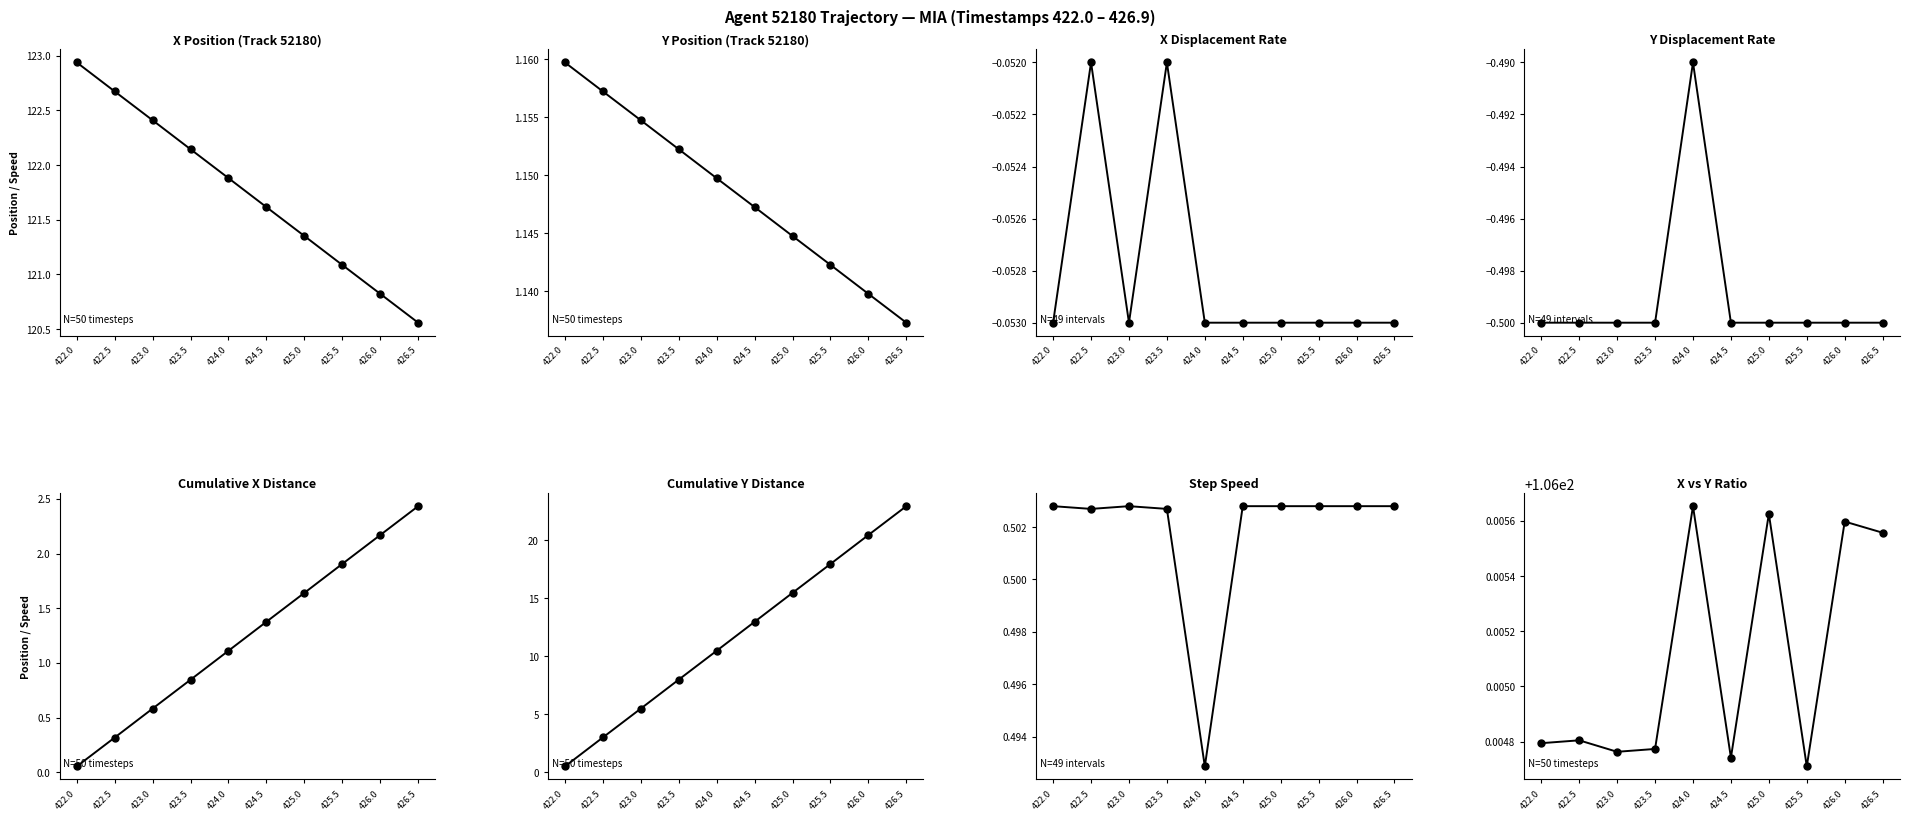

How many values are between 106 and 107?

10